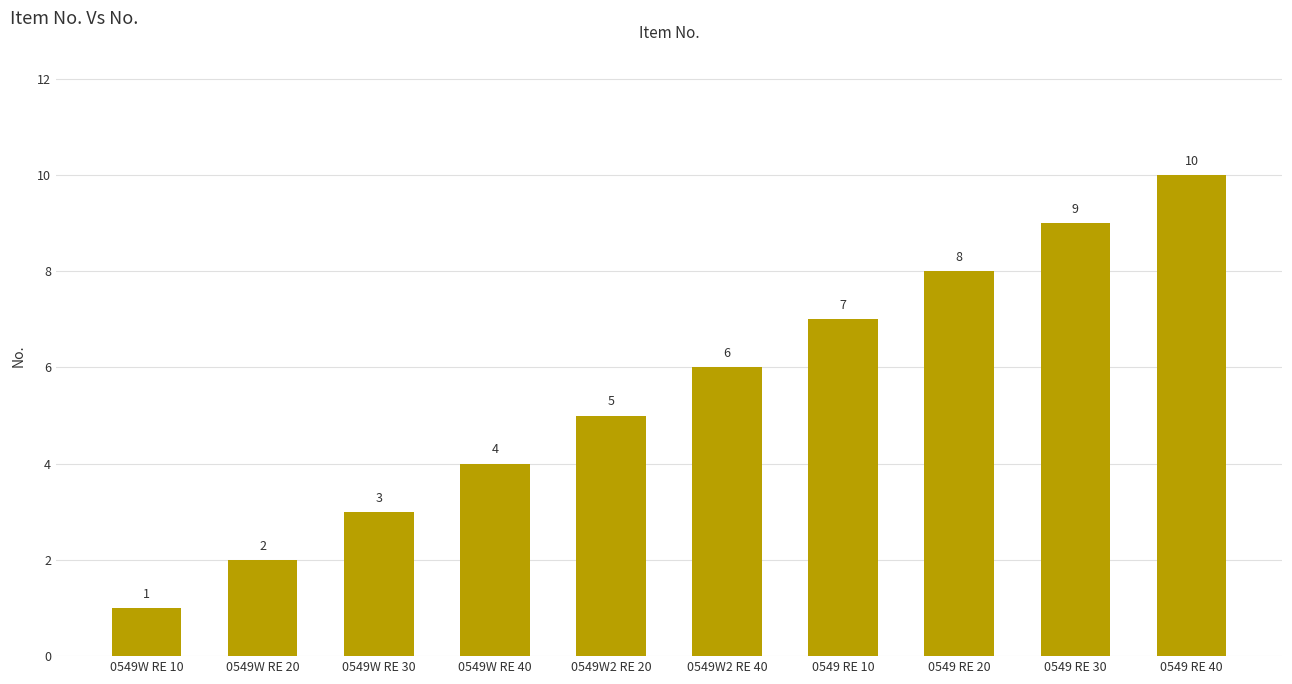

True or false: the data shows 3 at 0549W RE 30.

True